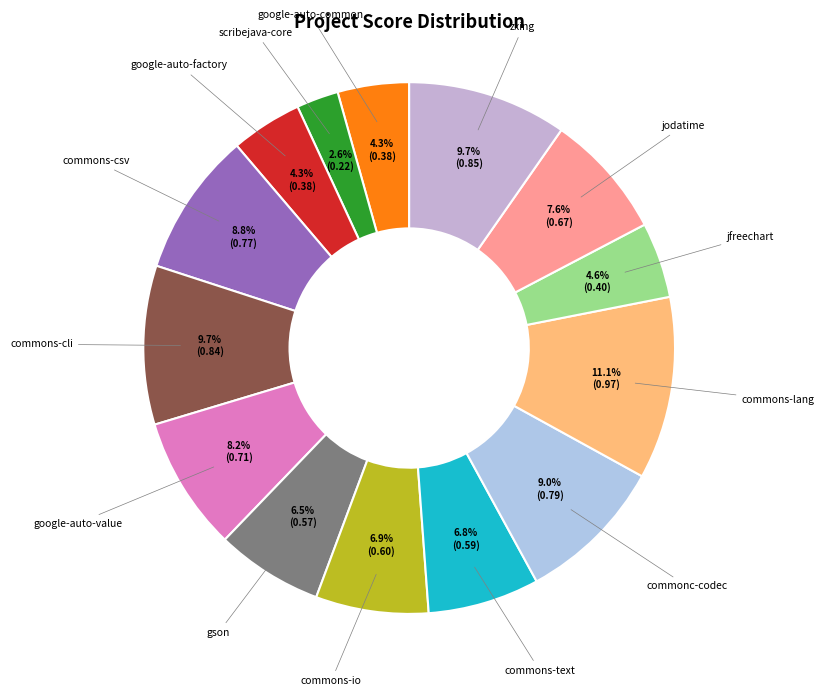

How many slices are in this pie chart?

14